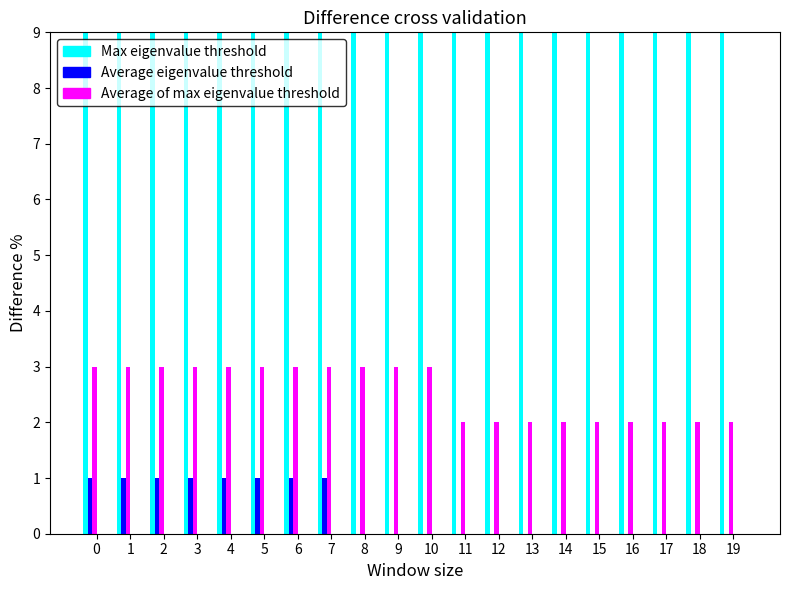

Does the chart contain any negative values?

No